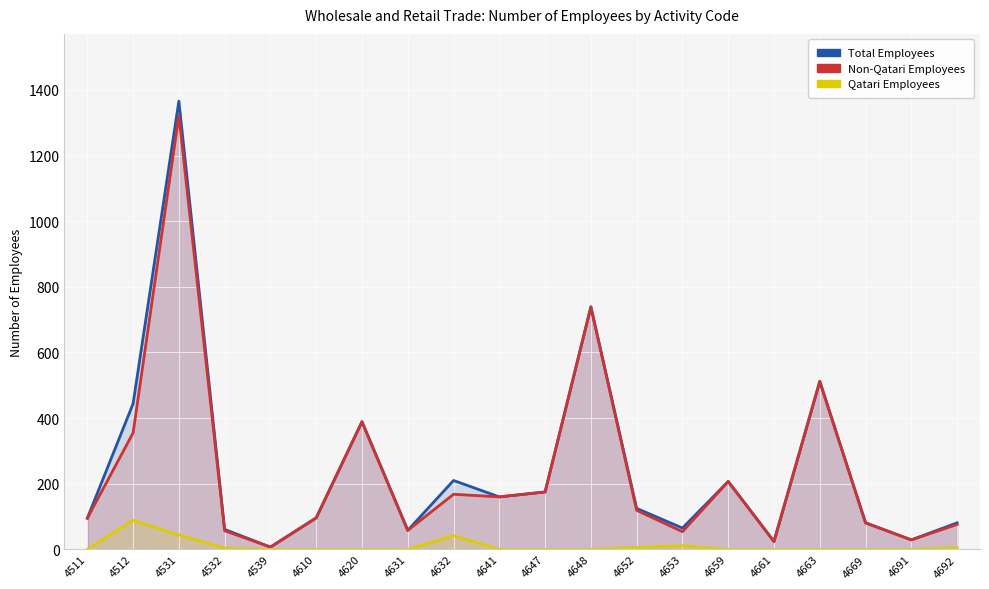

At how many categories does at least one series exceed 161?

8